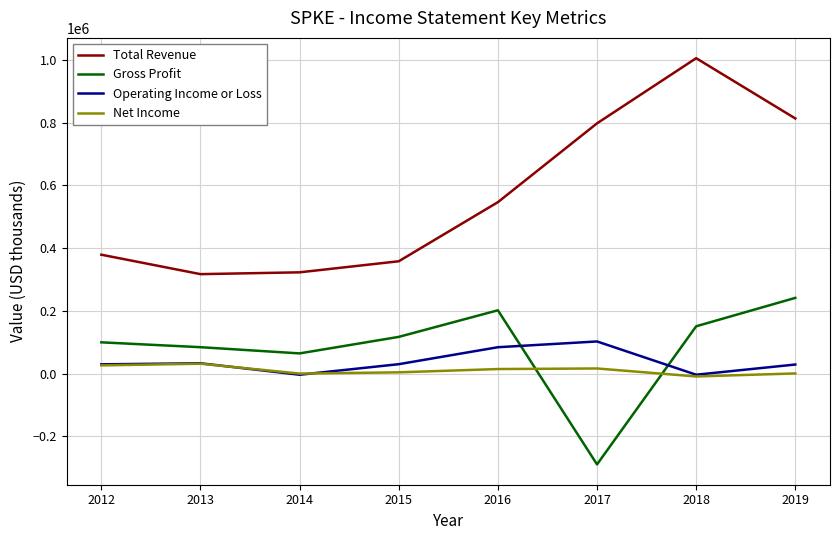

Which series has the largest range (max minus min)?

Total Revenue